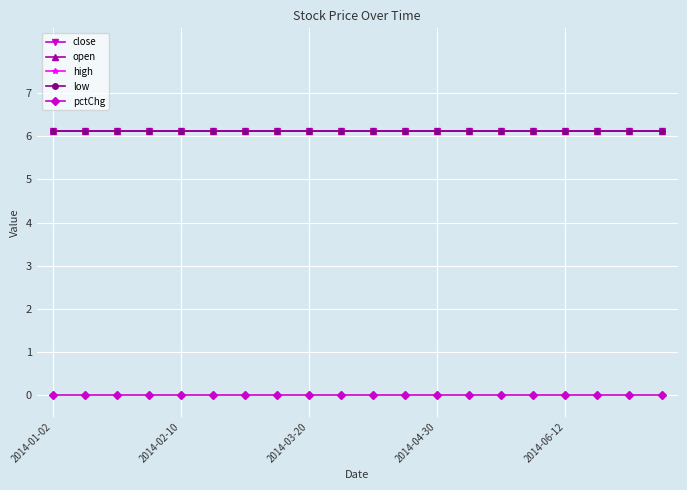

Is this an area chart (filled region under the line)?

No